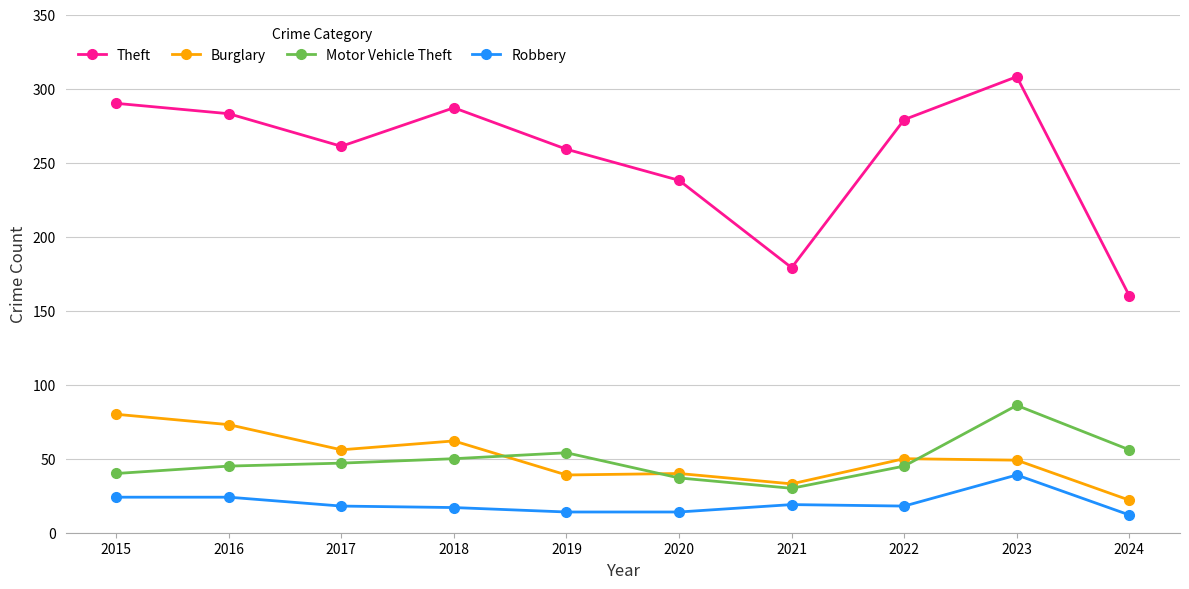

At which label does Robbery reach its peak?

2023